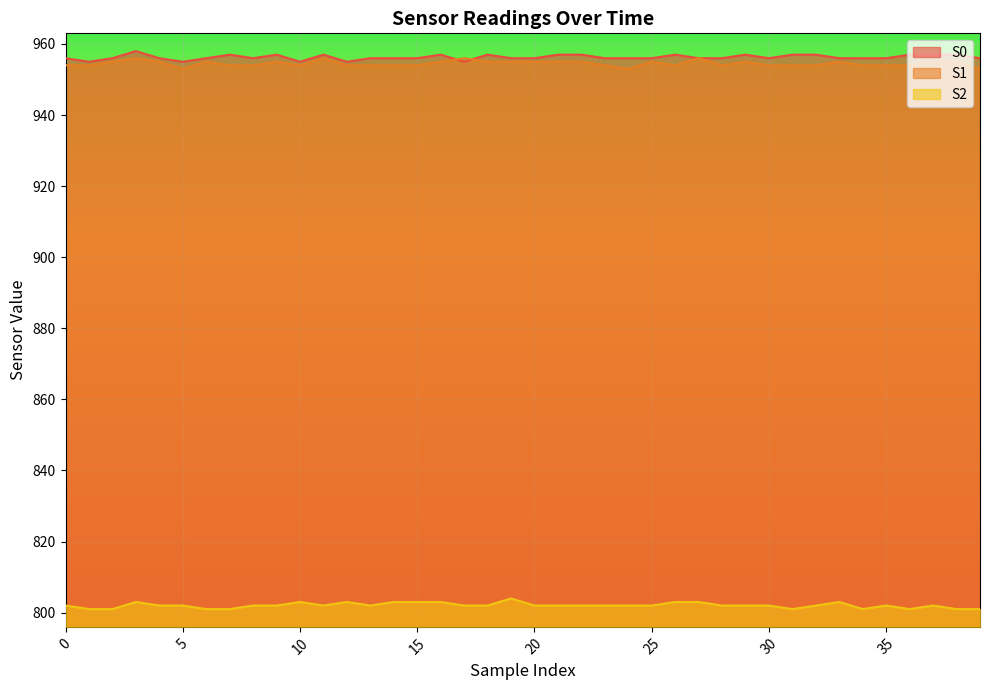

List the series in order of their peak value, lowest first.

S2, S1, S0